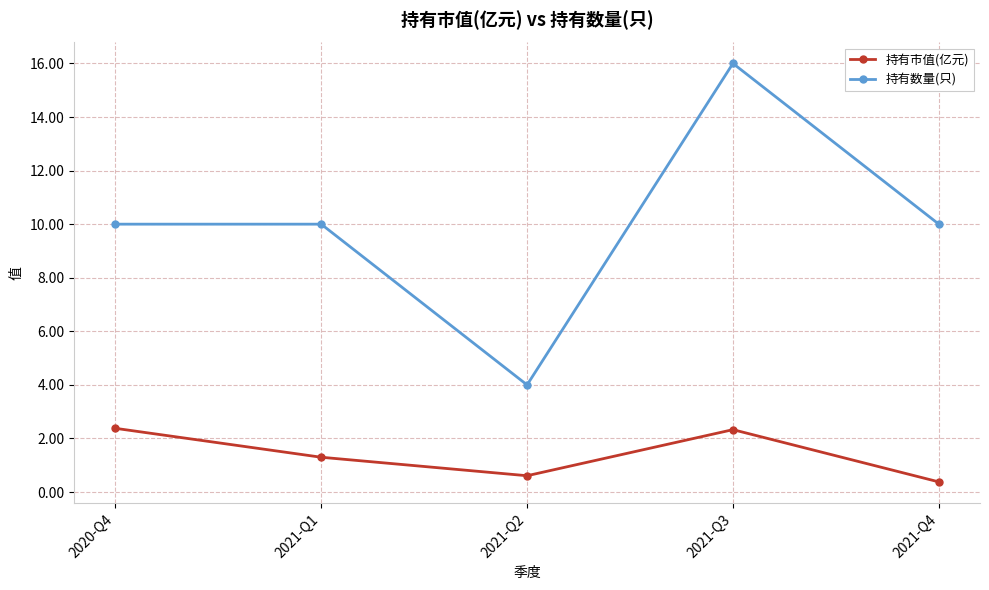

Does the chart display data point markers on the line(s)?

Yes